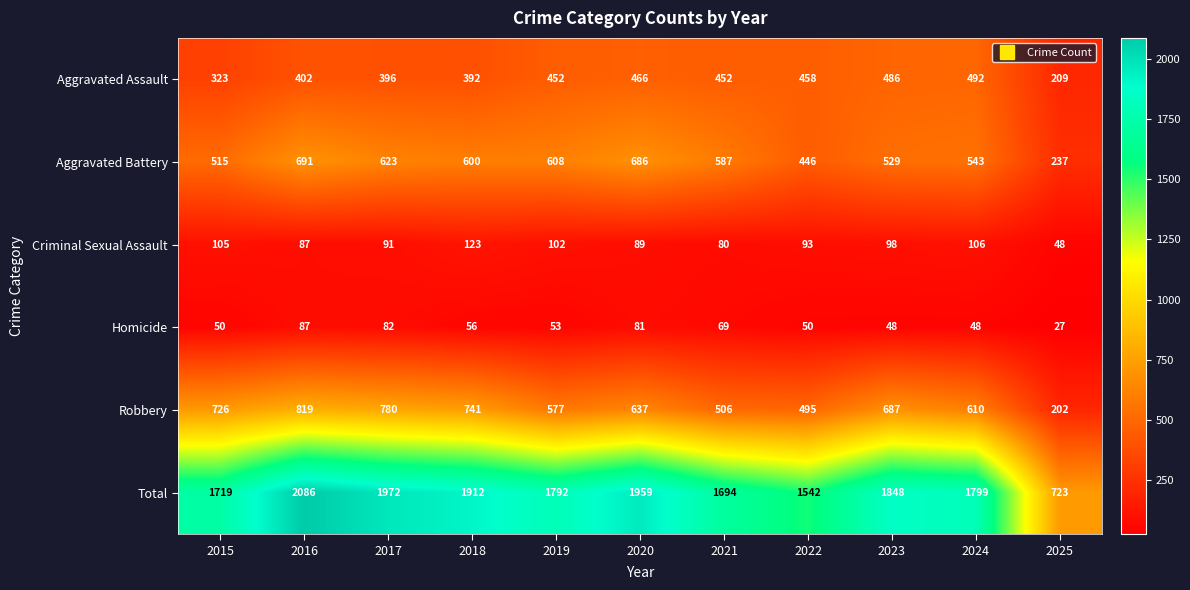

Read the Criminal Sexual Assault value at 2023.

98